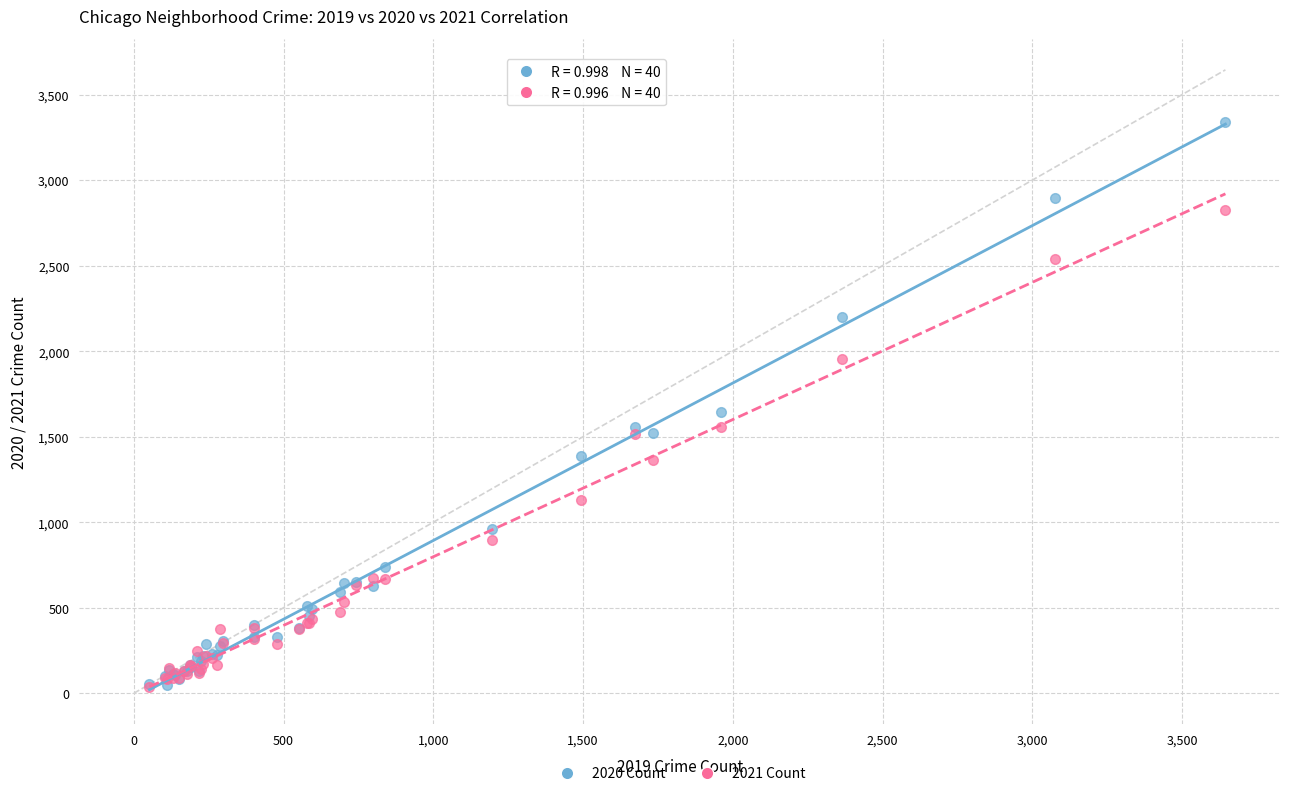

Across all series, what Y value is closest to 1690?

1647